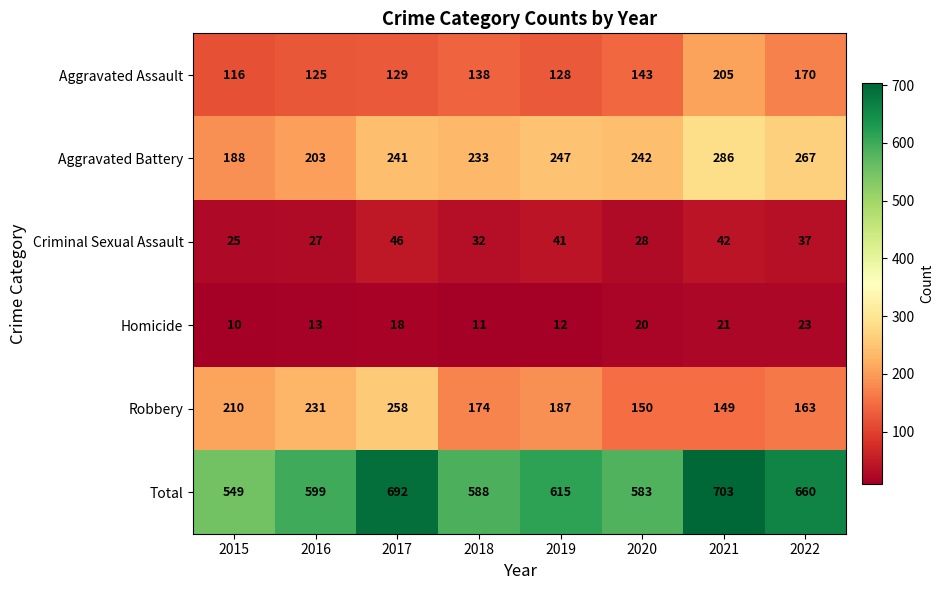

The value of Robbery at 2021 is 149. True or false?

True